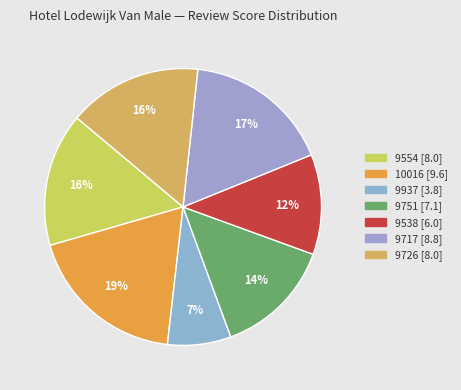

True or false: 10016 accounts for 19% of the total.

True